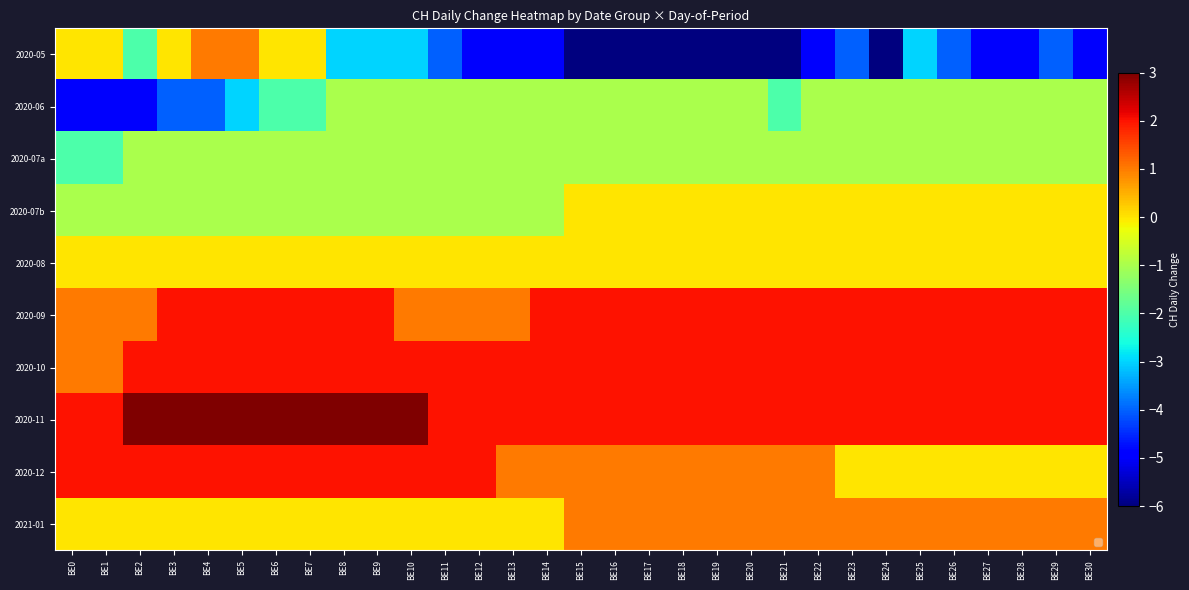

What is the minimum value shown in the chart?

-6